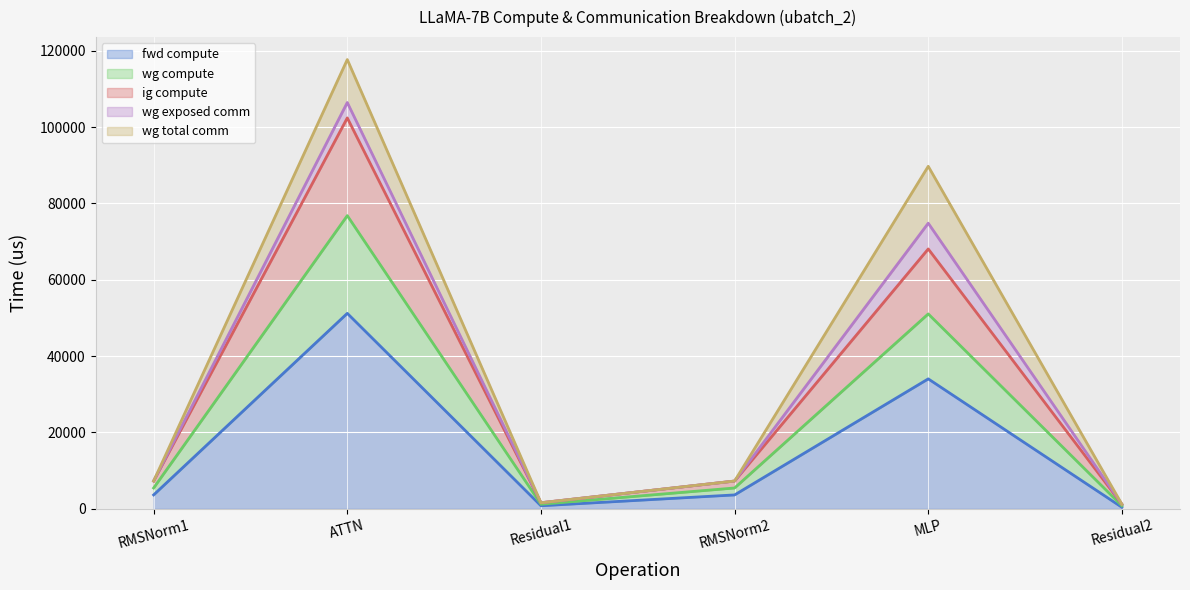

How many data points in wg exposed comm (line) are above 7266?

4